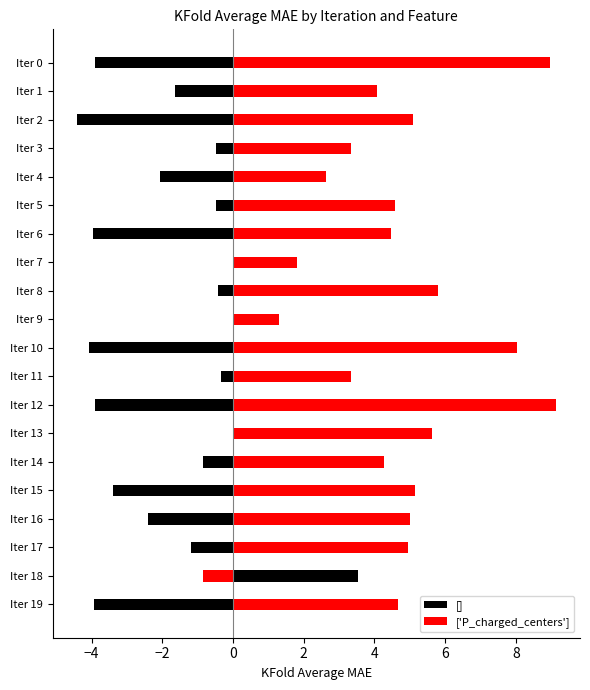

What is the value of the ['P_charged_centers'] bar at the 20th from the left?

4.7